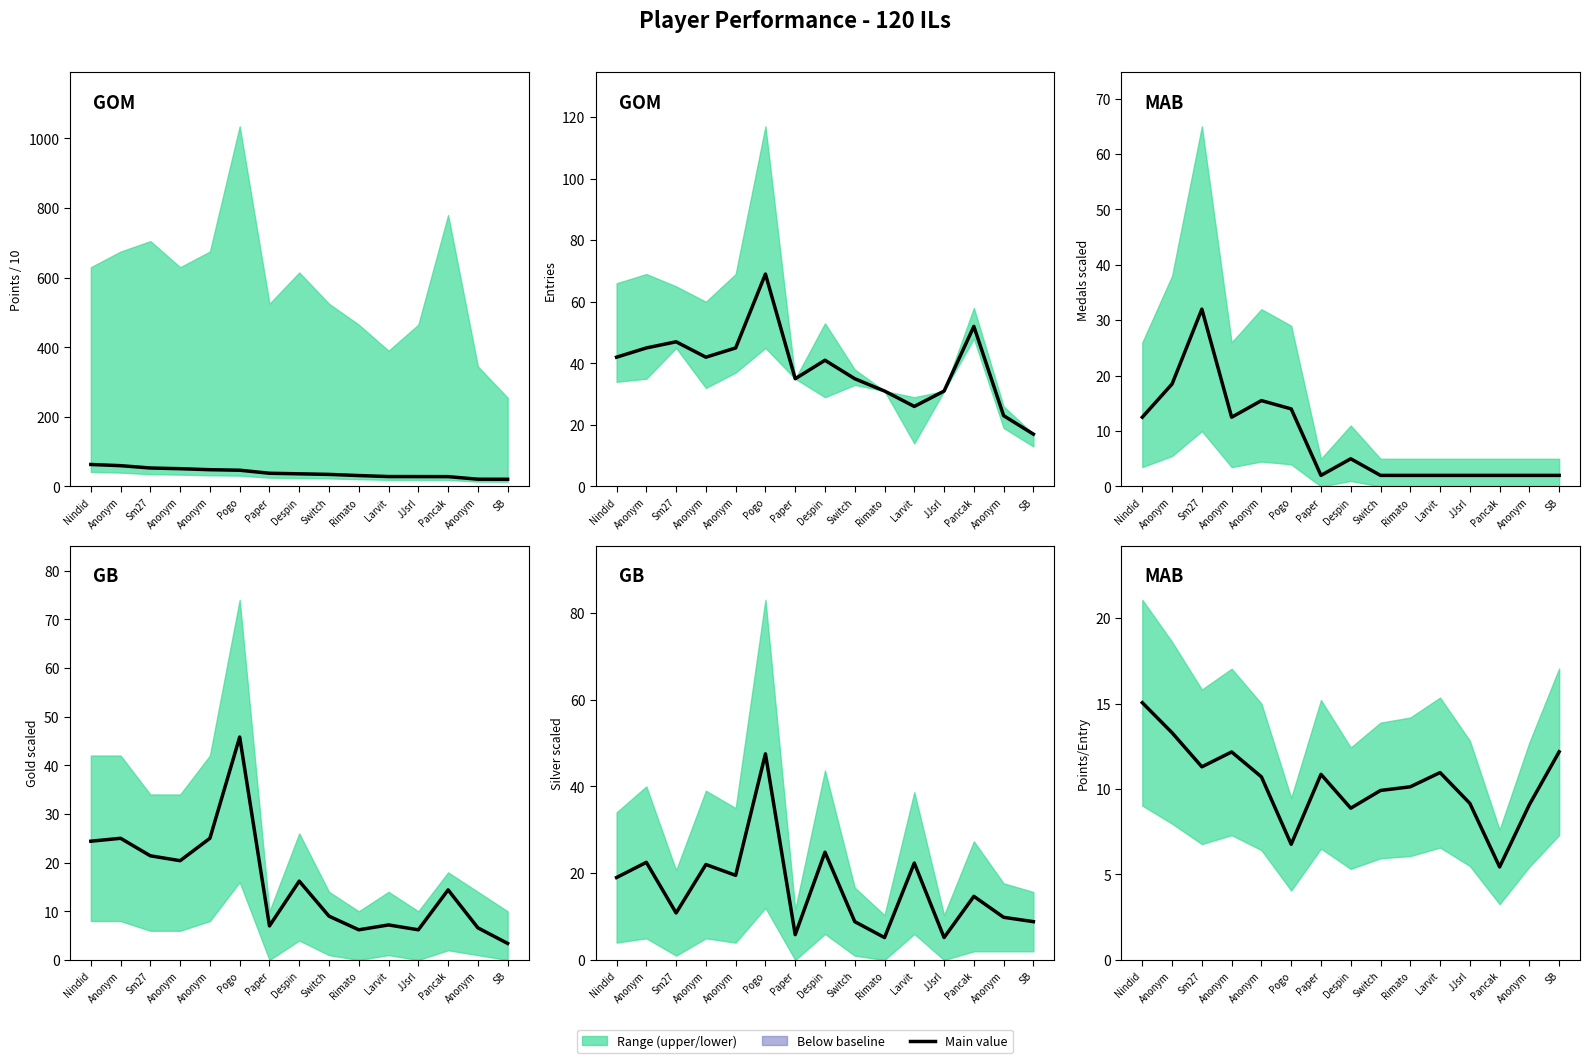

Approximately how many times larger is the value at Switch compared to Anonym?

0.7